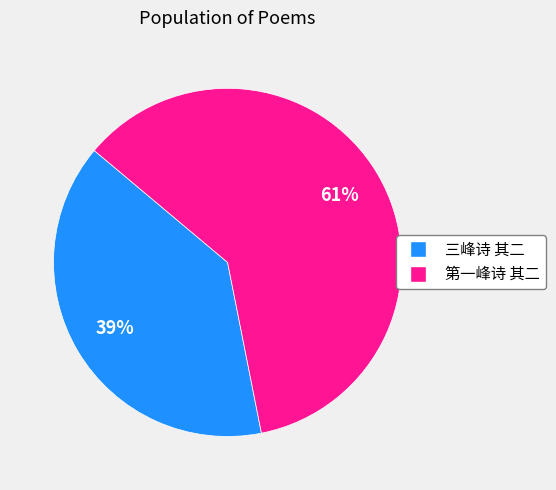

Do 第一峰诗 其二 and 三峰诗 其二 together represent more than half of the pie?

Yes